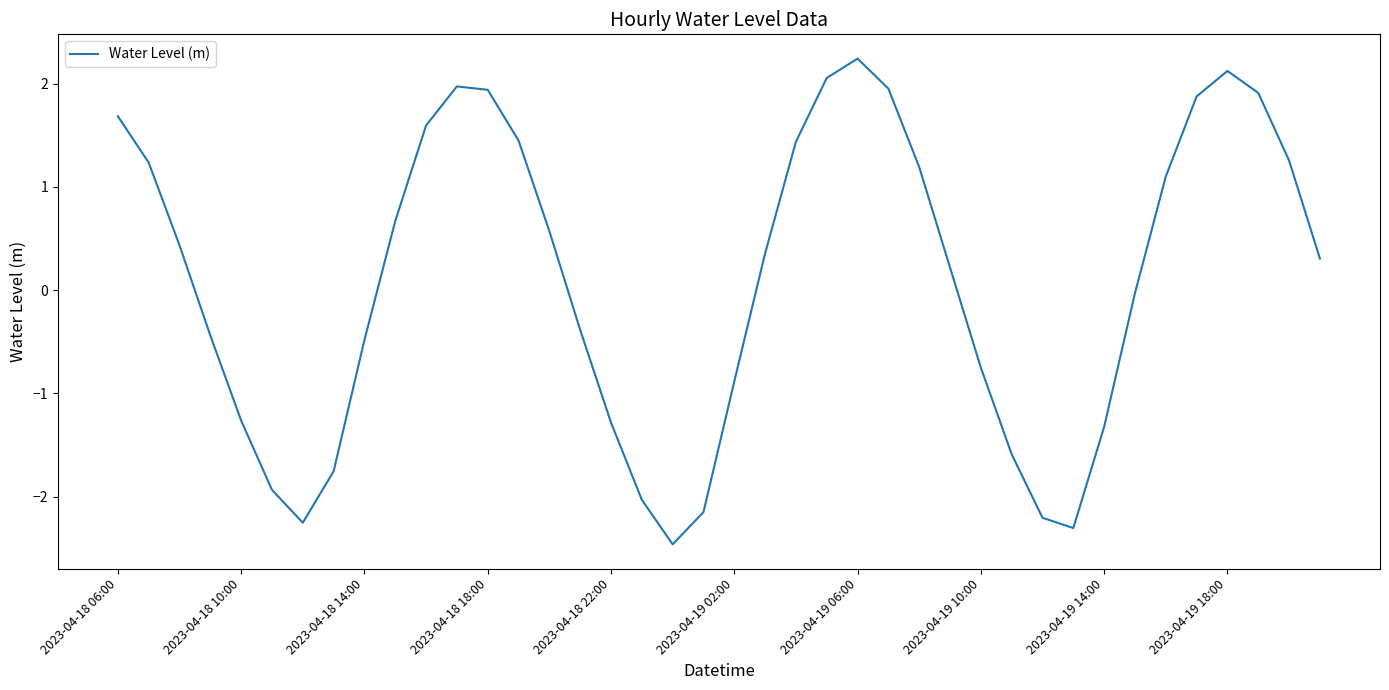

What is the difference between the maximum and minimum values?

4.7